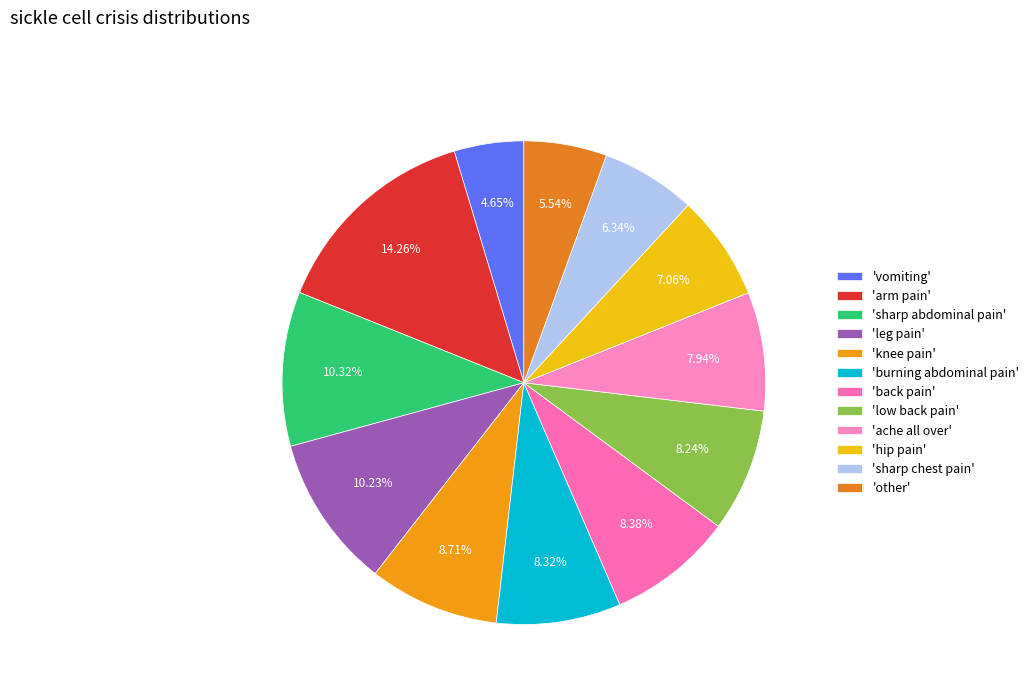

How many slices are in this pie chart?

12